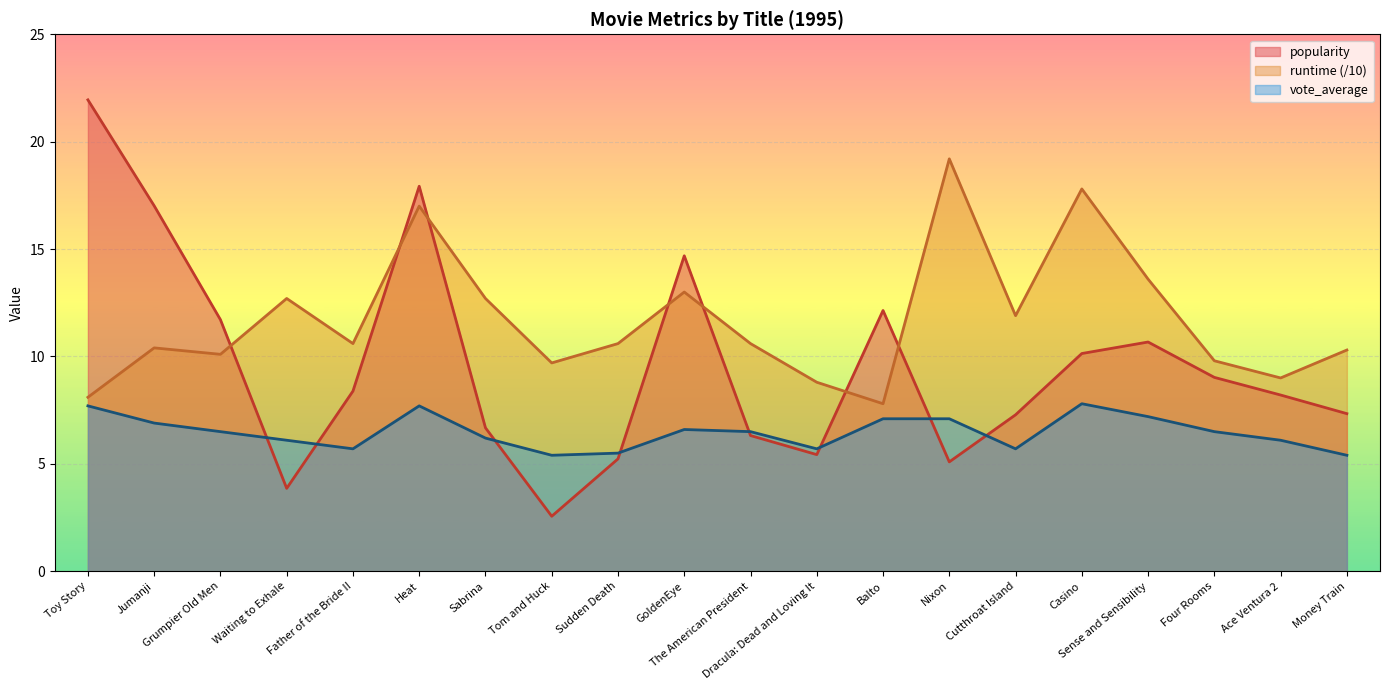

At which category is the sum across all series the highest?

Heat